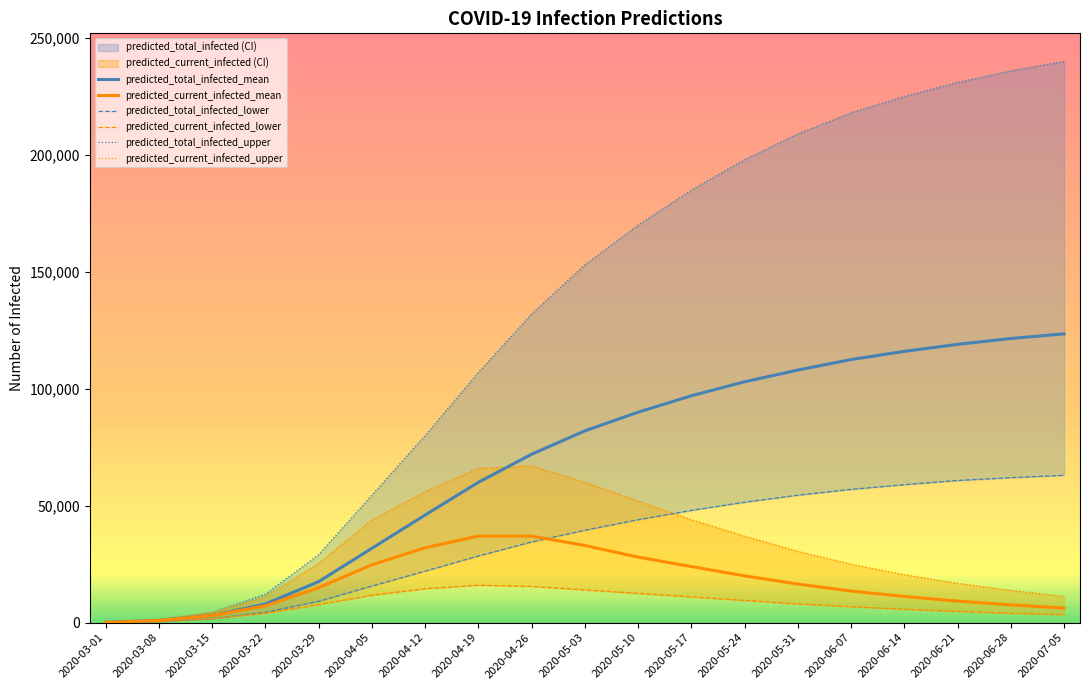

Does the chart display data point markers on the line(s)?

No